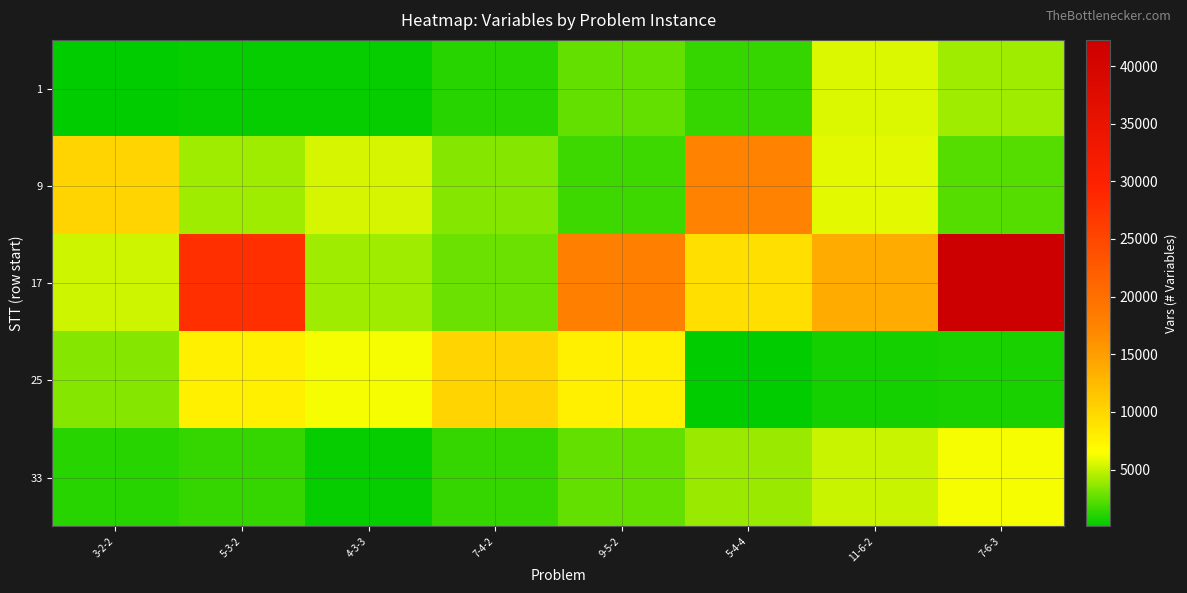

Reading left to right, what are all the values shown in this chart?

1: 3-2-2=63	5-3-2=345	4-3-3=384	7-4-2=1106	9-5-2=2700	5-4-4=1450	11-6-2=5577	7-6-3=4116
9: 3-2-2=10283	5-3-2=4140	4-3-3=5439	7-4-2=3440	9-5-2=1629	5-4-4=17460	11-6-2=5796	7-6-3=2232
17: 3-2-2=5215	5-3-2=27846	4-3-3=4032	7-4-2=2781	9-5-2=18000	5-4-4=9234	11-6-2=13840	7-6-3=42275
25: 3-2-2=3456	5-3-2=7675	4-3-3=6176	7-4-2=10150	9-5-2=7704	5-4-4=75	11-6-2=615	7-6-3=885
33: 3-2-2=1155	5-3-2=1425	4-3-3=256	7-4-2=1456	9-5-2=2656	5-4-4=3856	11-6-2=5056	7-6-3=6256